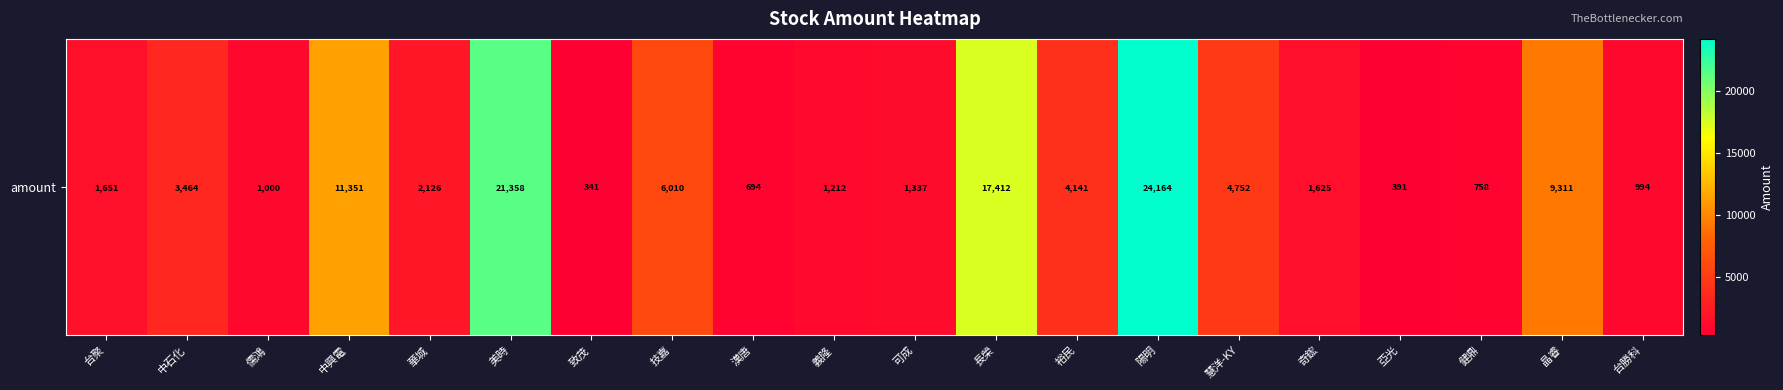

What is the maximum value shown in the chart?

24164